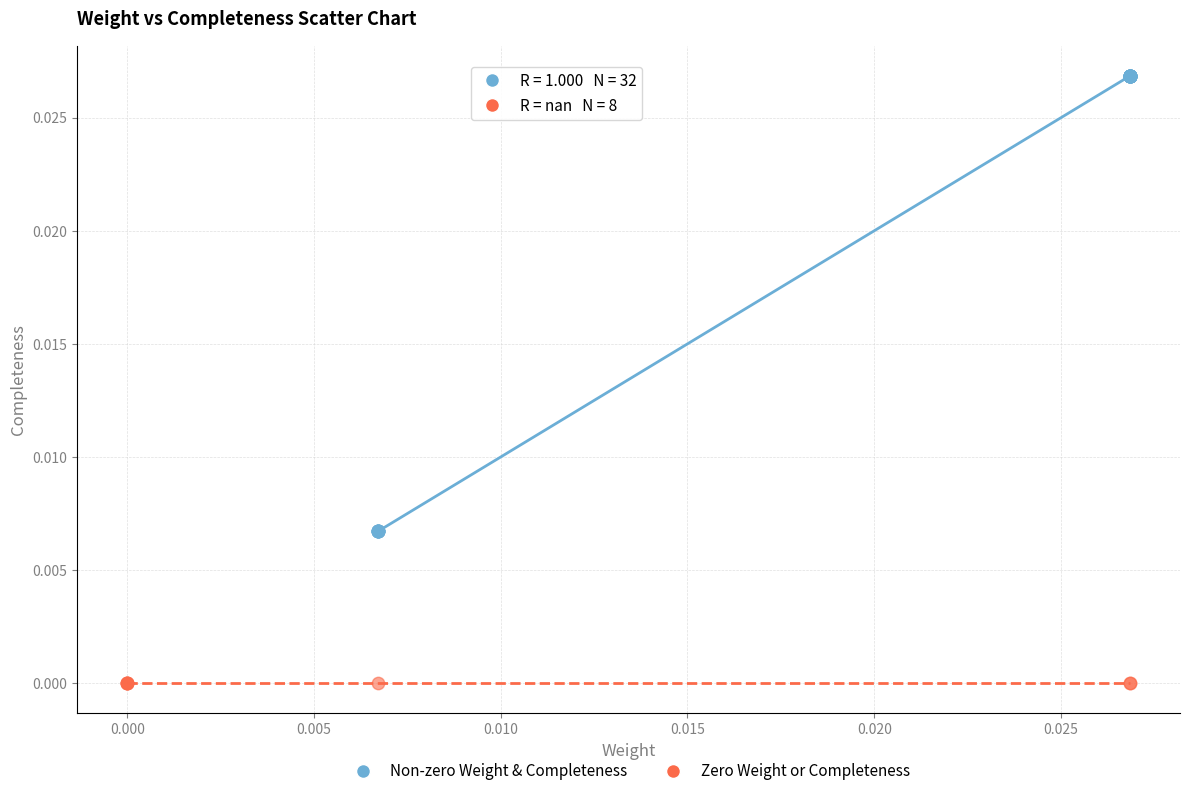

Which series reaches the maximum Y coordinate?

Non-zero Weight & Completeness